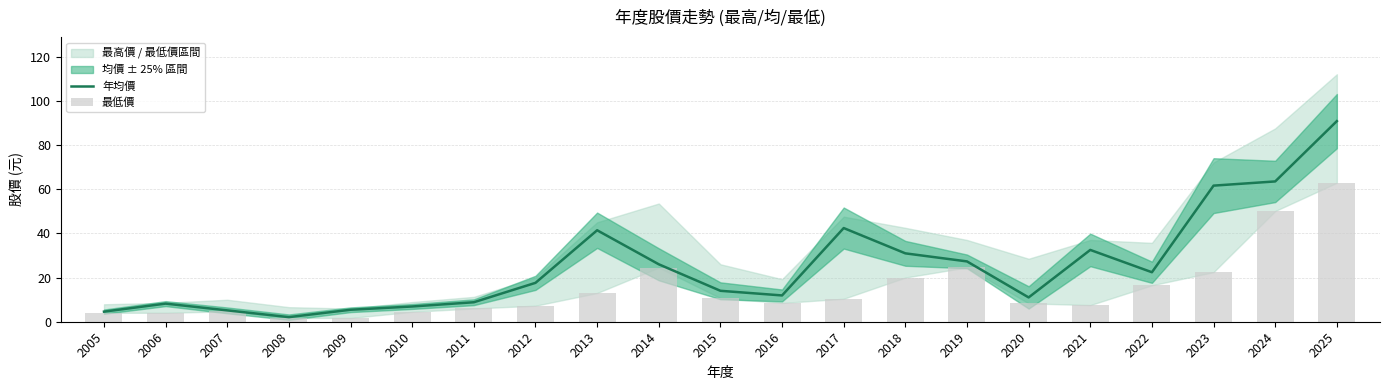

What is the lowest value of the 最低價 series?

1.7